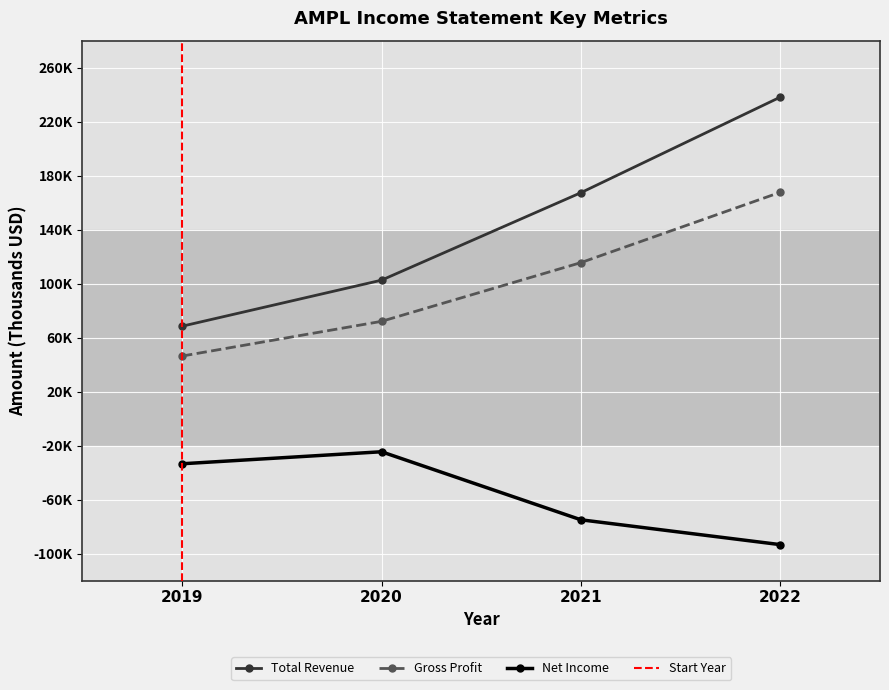

The Gross Profit series shows 167600 at 2022. True or false?

True